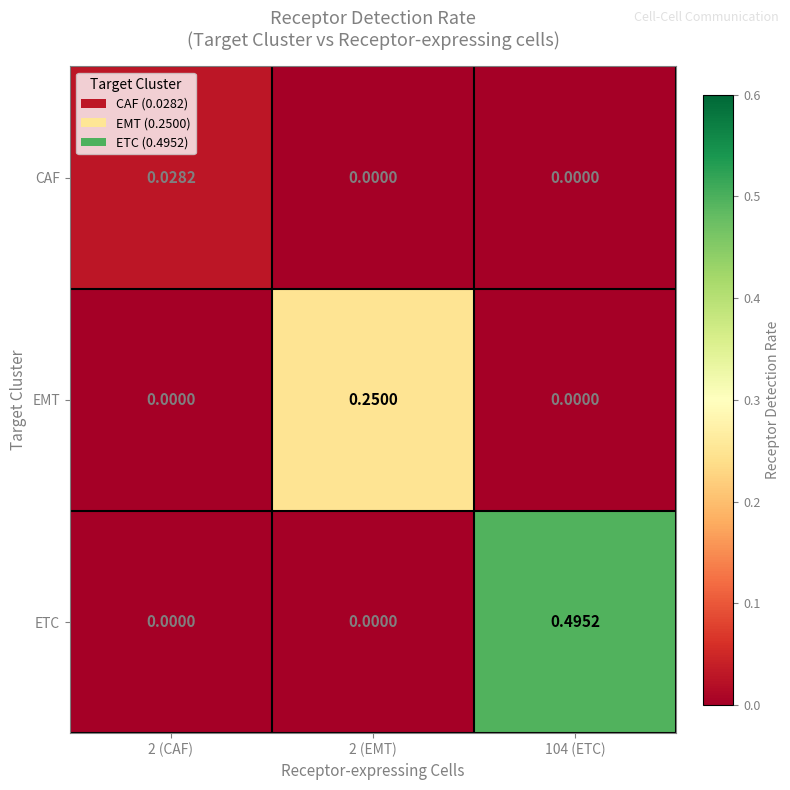

Which series has the largest total across all categories?

ETC